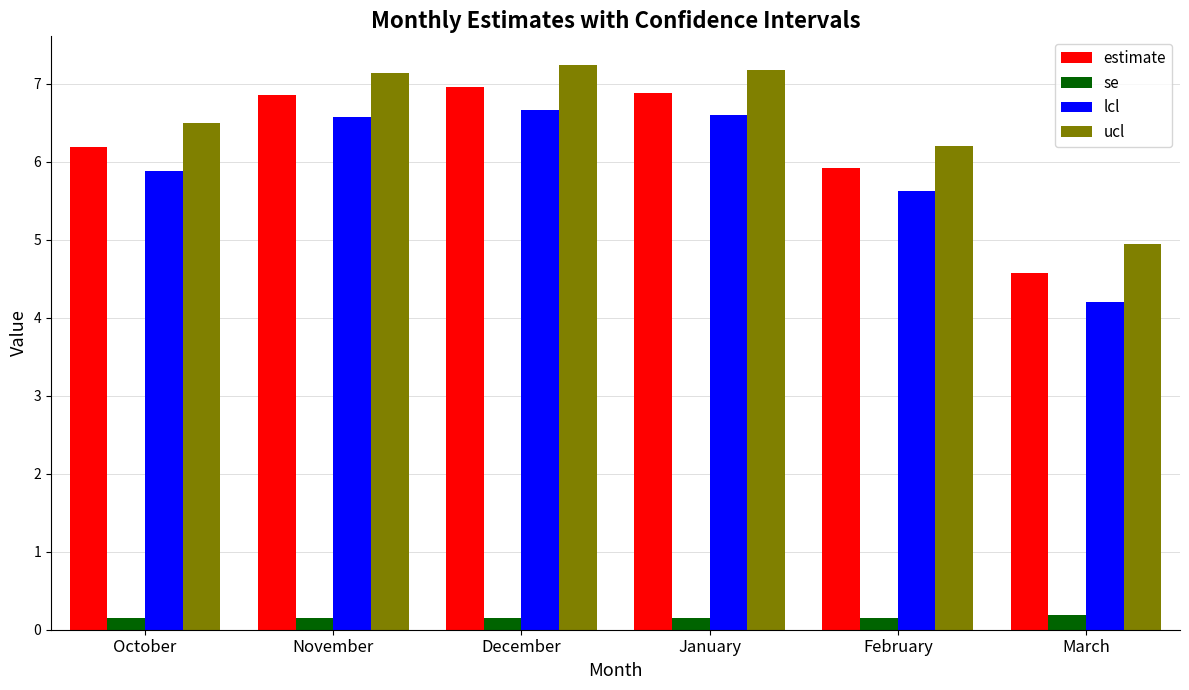

Is it true that lcl equals 9.3 at November?

False